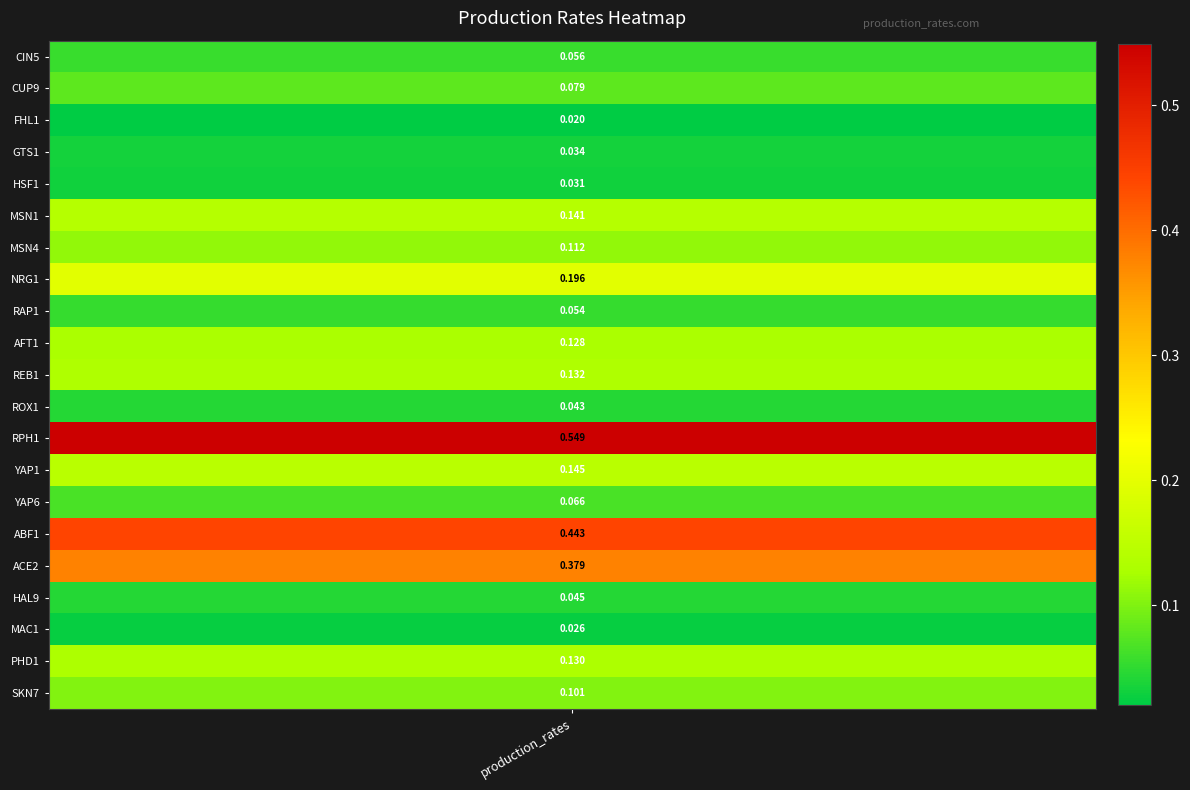

At which category does the chart reach its peak across all series?

RPH1